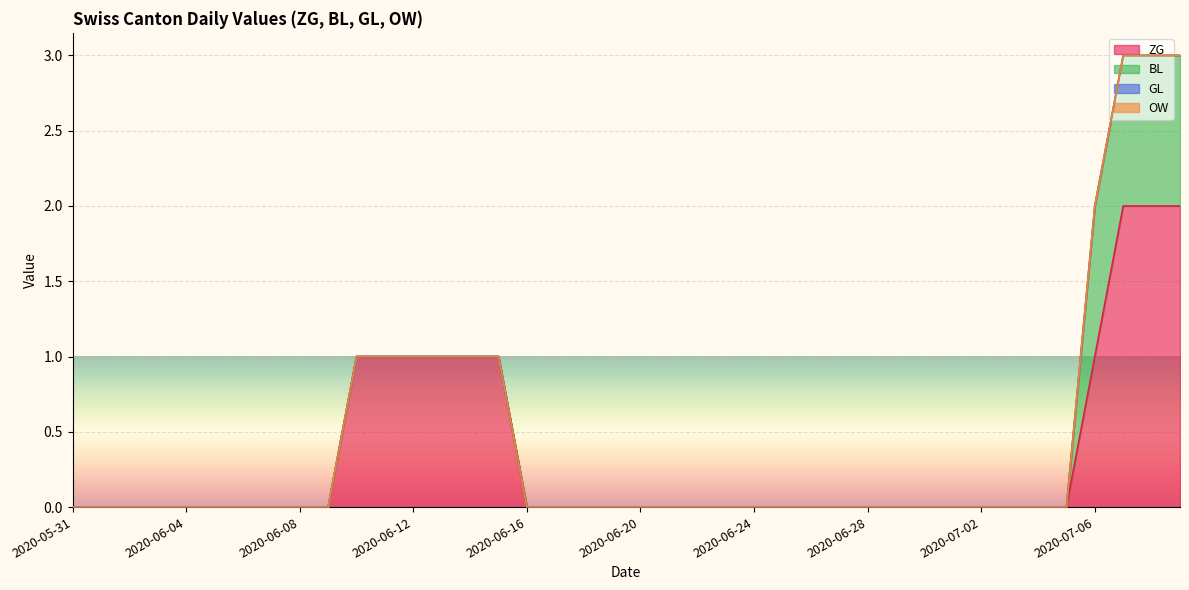

Which category has the lowest value in the BL series?

2020-05-31